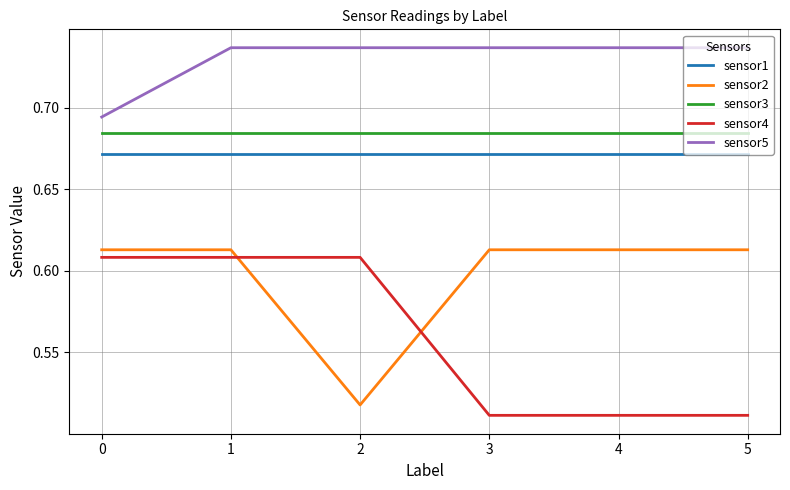

True or false: sensor5 and sensor3 intersect in this chart.

False